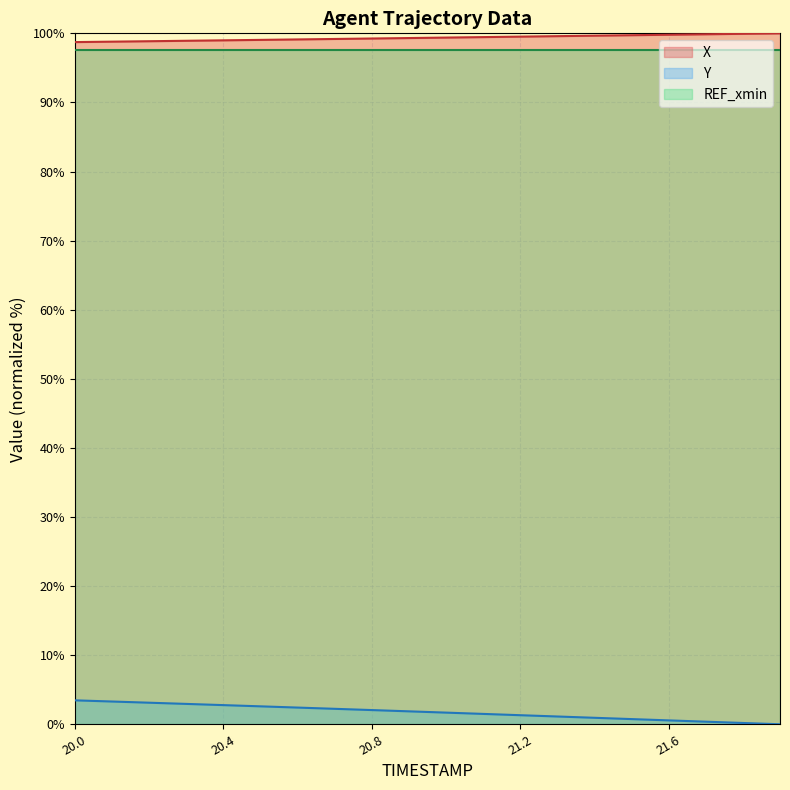

List the labels in order of Y value, smallest first.

21.9, 21.8, 21.7, 21.6, 21.5, 21.4, 21.3, 21.2, 21.1, 21.0, 20.9, 20.8, 20.7, 20.6, 20.5, 20.4, 20.3, 20.2, 20.1, 20.0